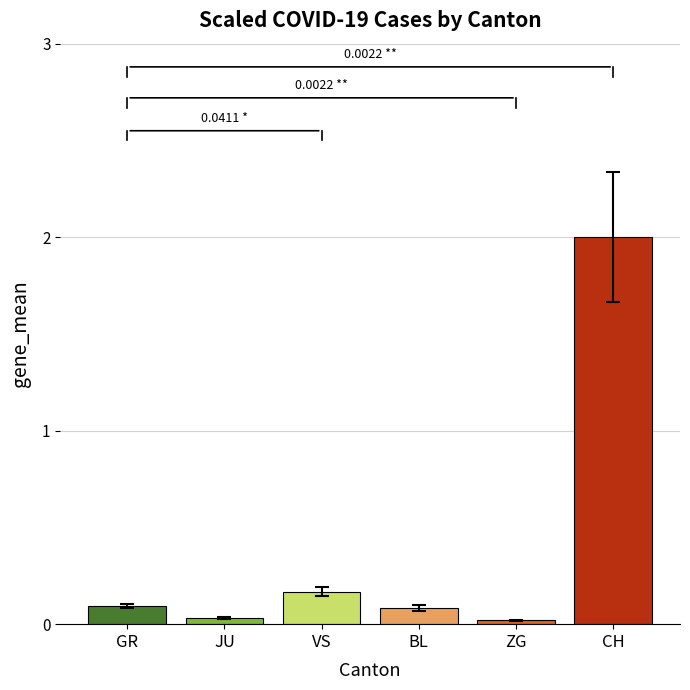

What is the difference between the maximum and minimum values?

2.0